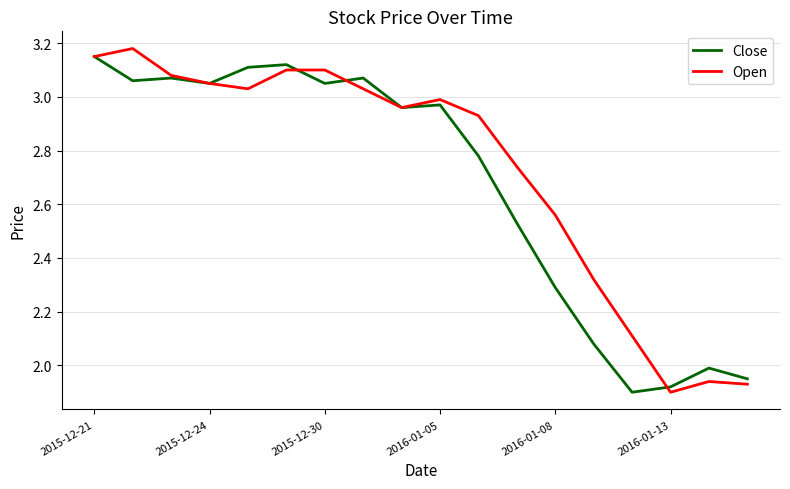

What are all the series names shown in the legend?

Close, Open